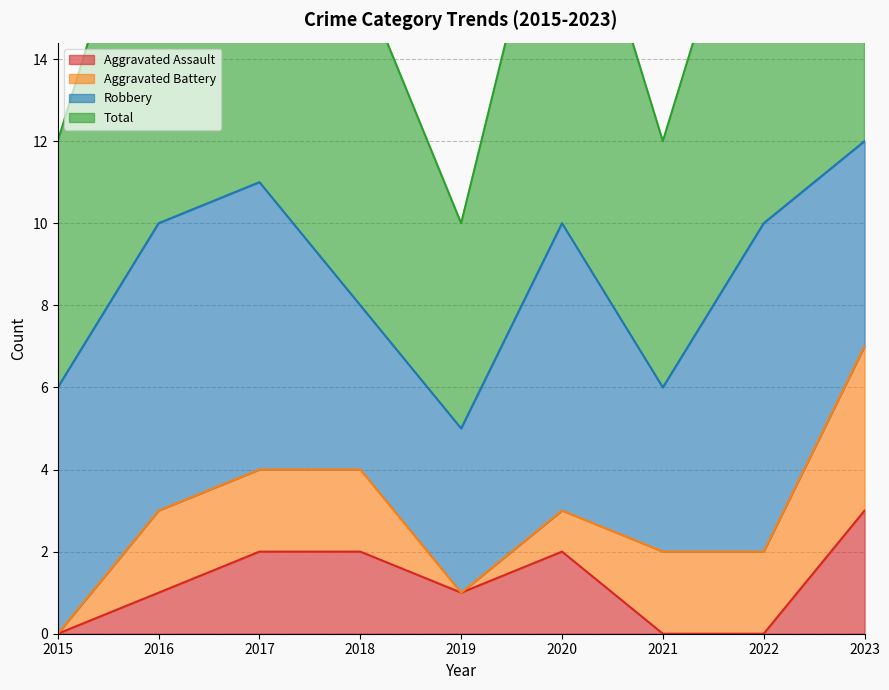

Which category has the highest value in the Aggravated Assault series?

2023